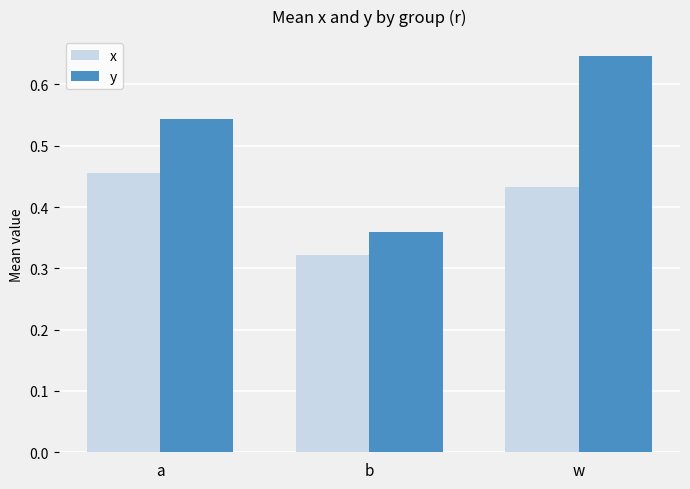

Which series has the largest total across all categories?

y